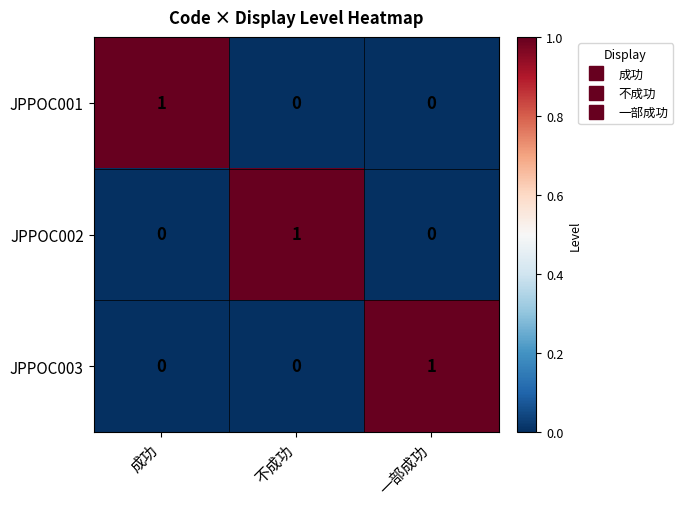

The value of JPPOC002 at 不成功 is 0. True or false?

False